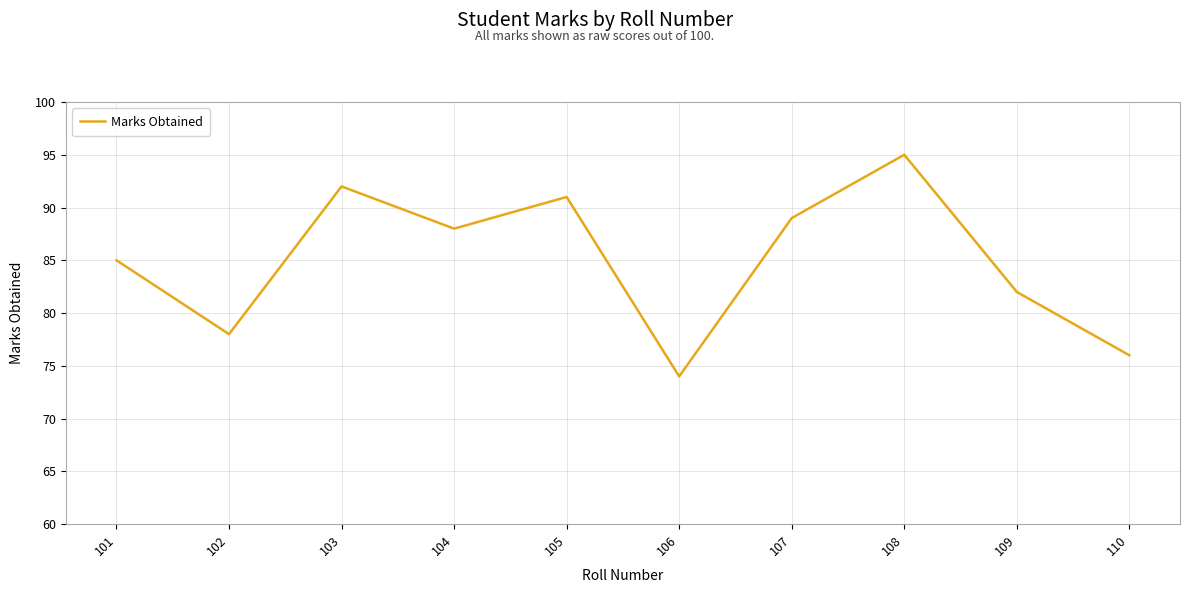

List the labels in order of value, largest first.

108, 103, 105, 107, 104, 101, 109, 102, 110, 106